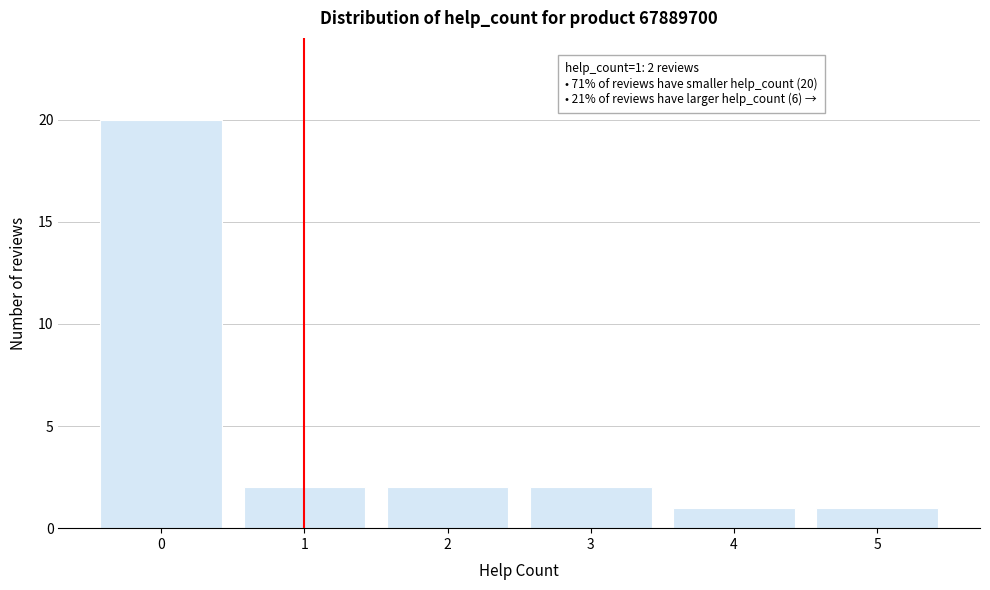

Which range on the x-axis has the tallest bar?

-0.5 to 0.5